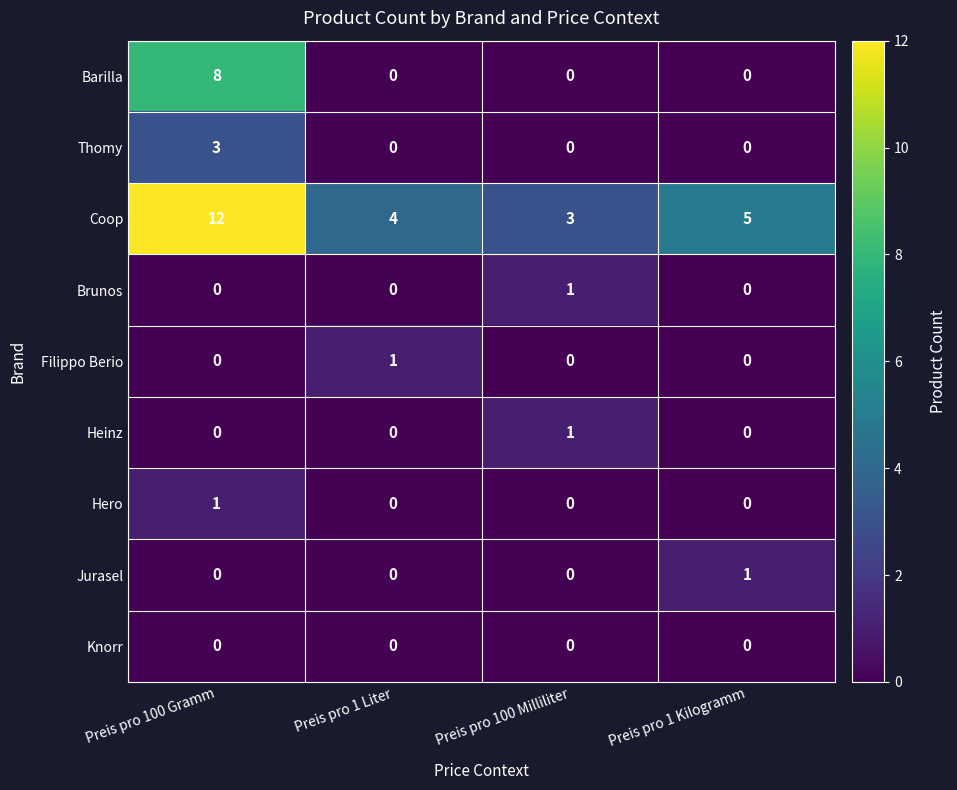

At which category is the sum across all series the highest?

Preis pro 100 Gramm